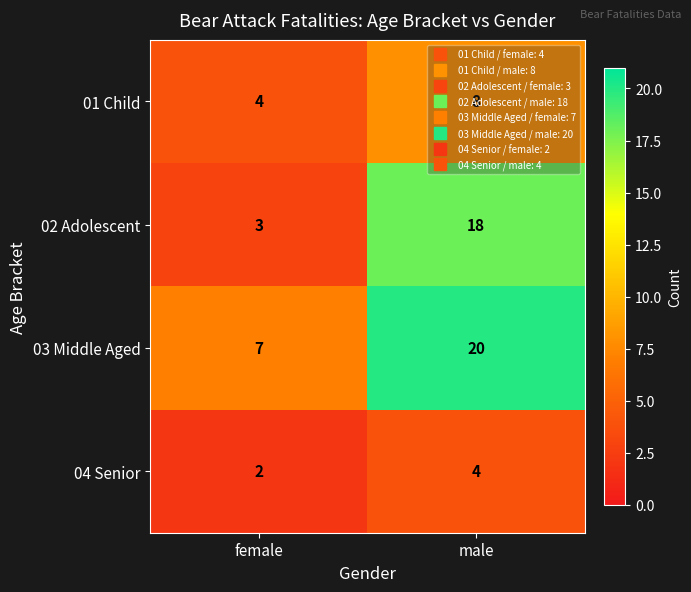

Between female and male, which series saw the biggest shift?

02 Adolescent